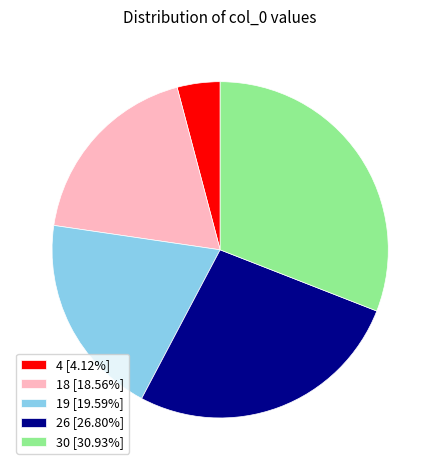

Which has a higher value, 18 or 4?

18